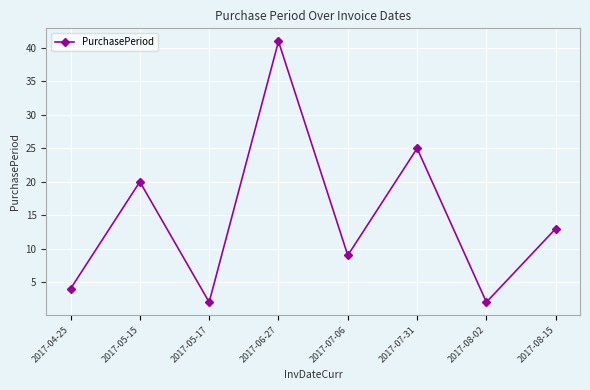

The chart shows a value of 2 at 2017-05-17. True or false?

True